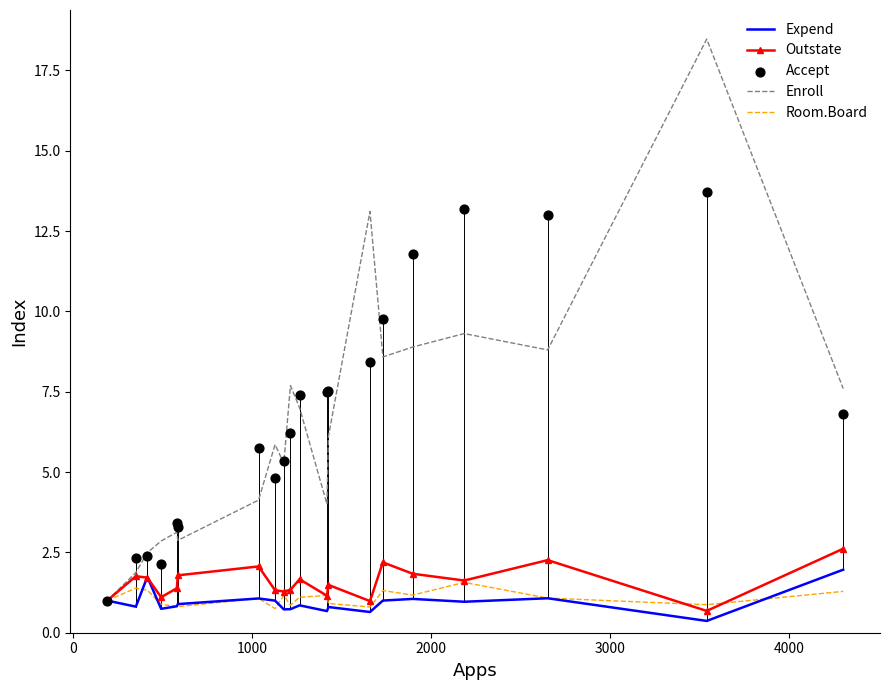

Which series contains the highest Y value?

Enroll